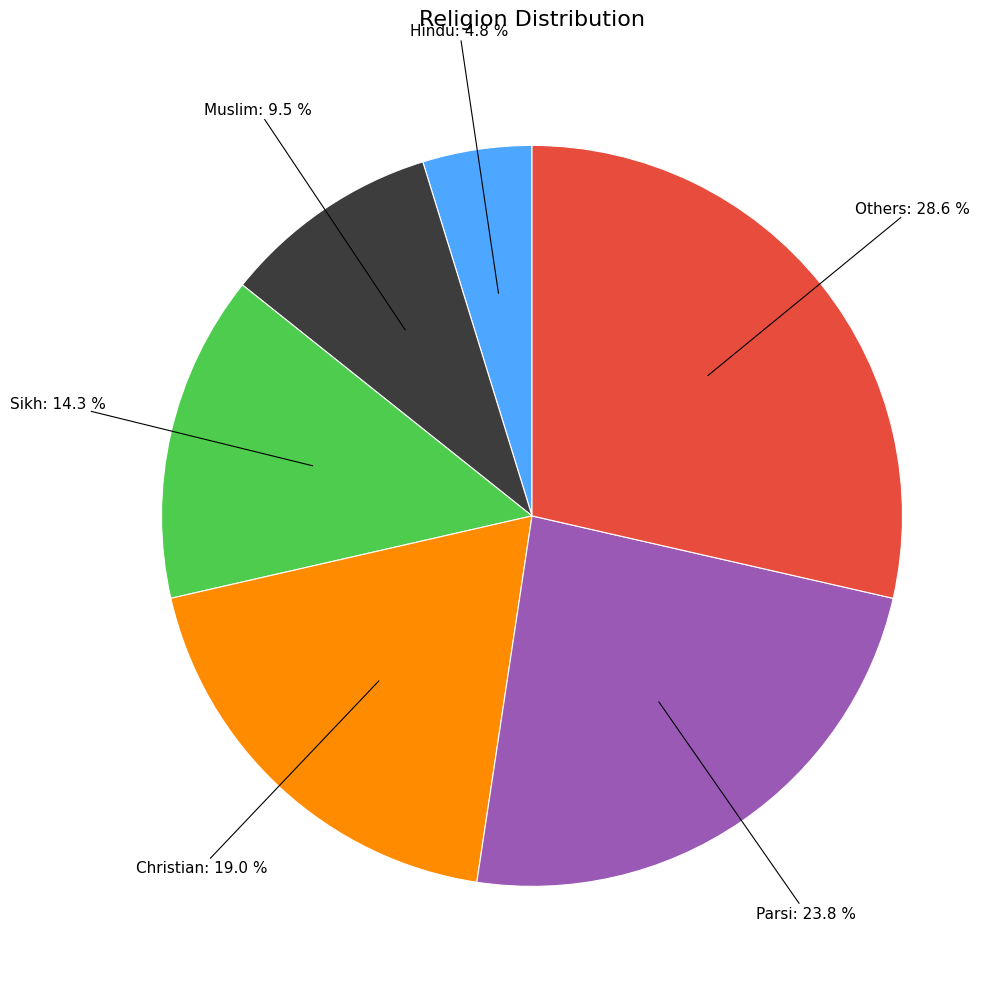

To the nearest percent, what is the difference between the largest and smallest slice percentages?

24%